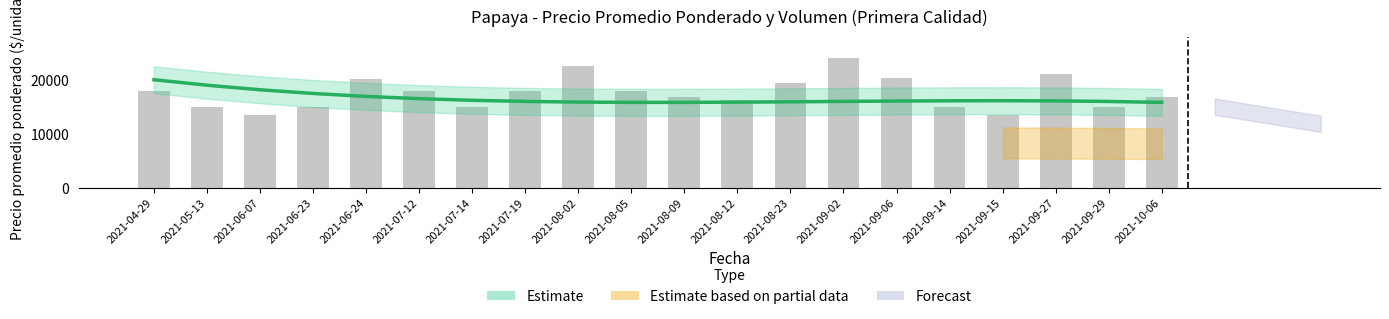

At which category does the chart reach its peak across all series?

2021-09-02